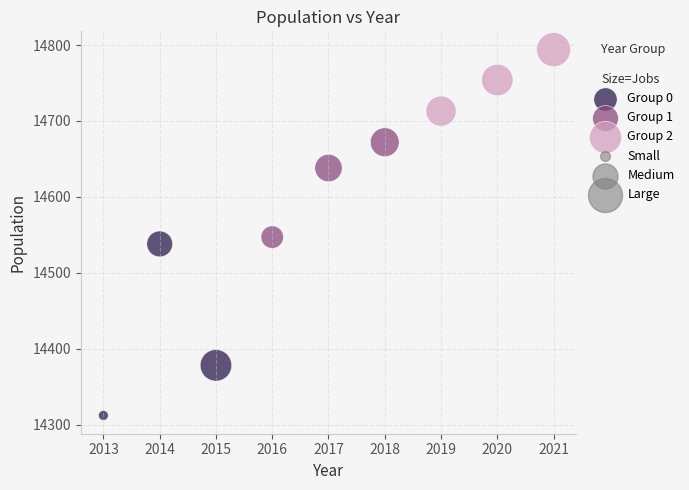

Which series has the largest Y range (max minus min)?

Group 0